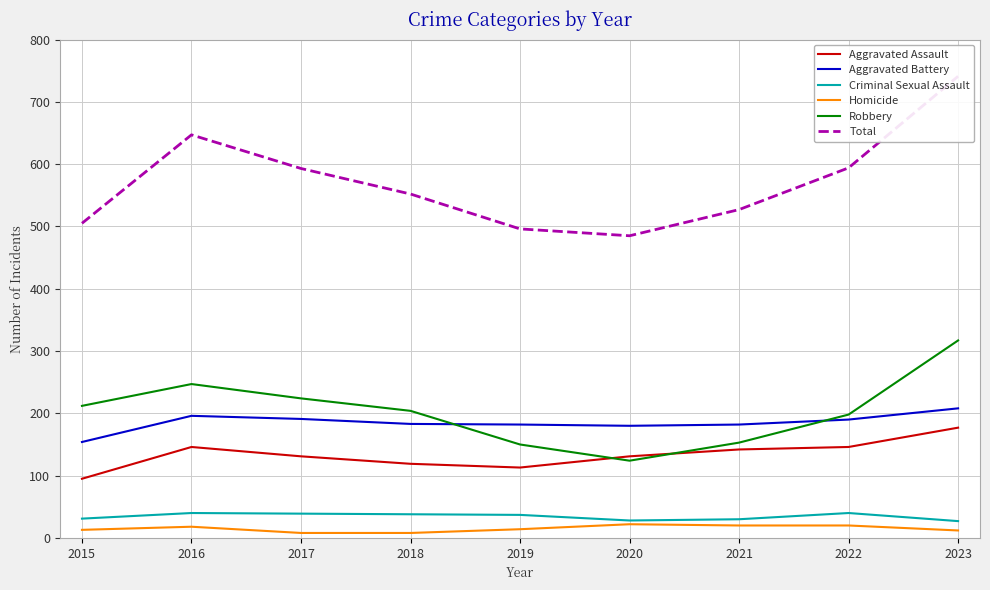

The Aggravated Assault series shows 181 at 2018. True or false?

False